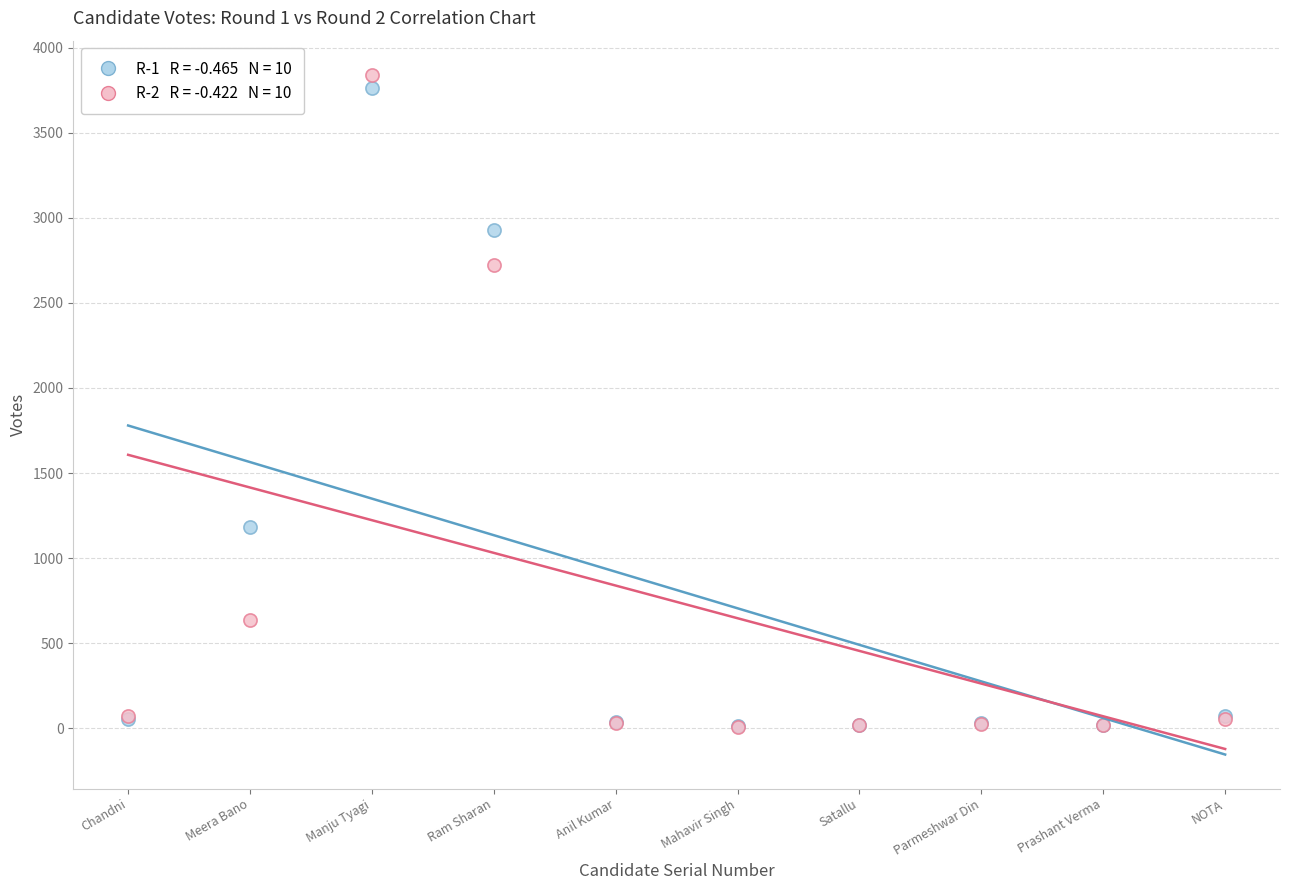

Across all series, what Y value is closest to 1925?

1184